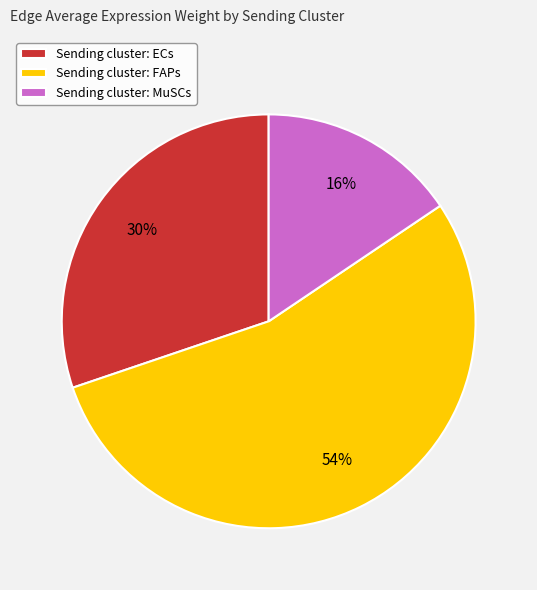

To the nearest percent, what is the difference between the Sending cluster: ECs and Sending cluster: FAPs slice percentages?

24%